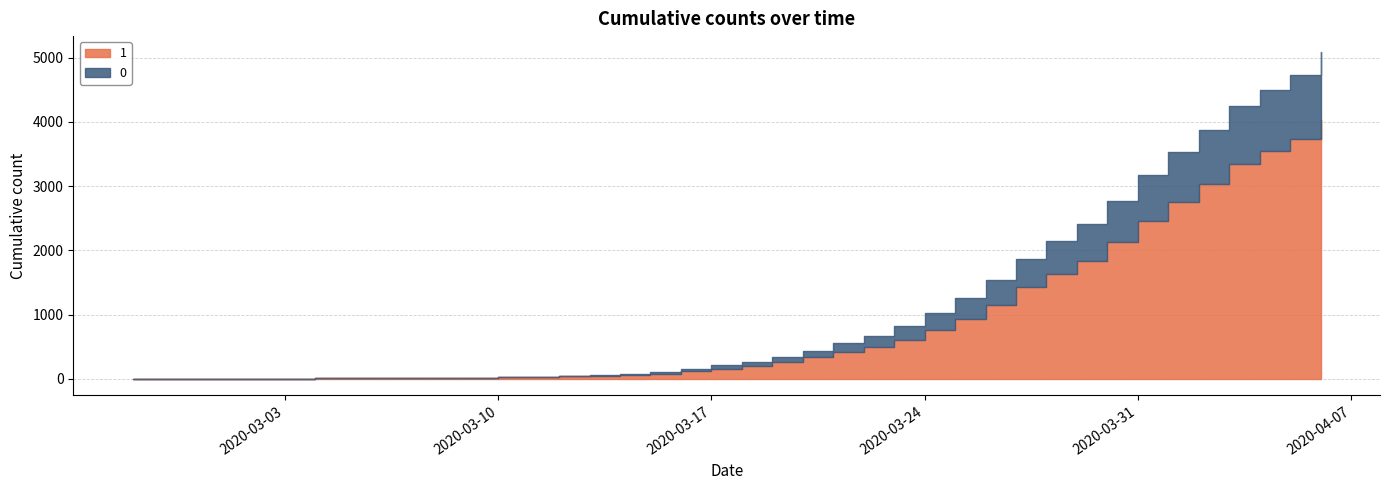

Which has a higher value, 2020-03-28 or 2020-03-02?

2020-03-28